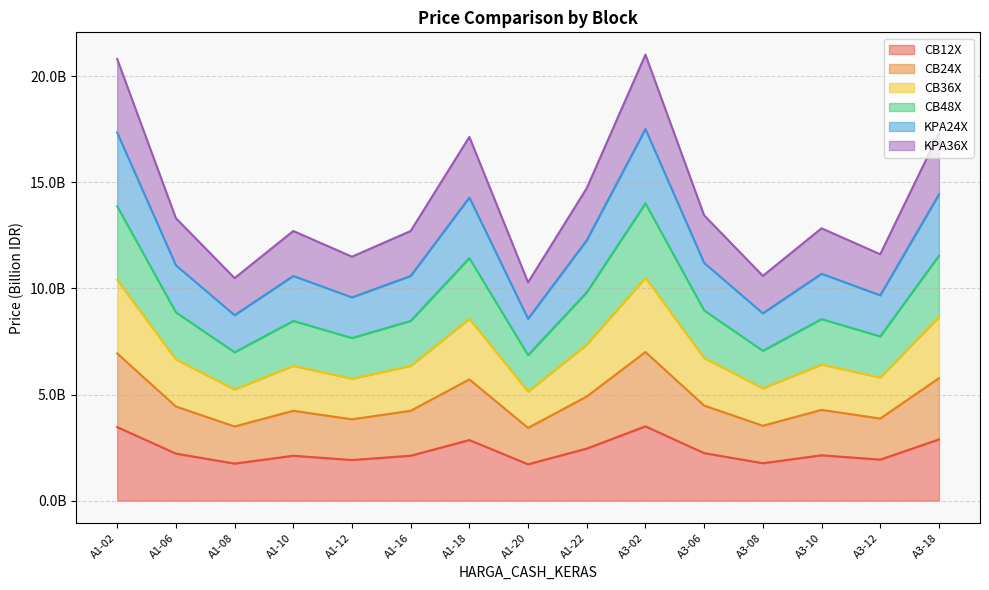

Count the number of categories in the chart.

15